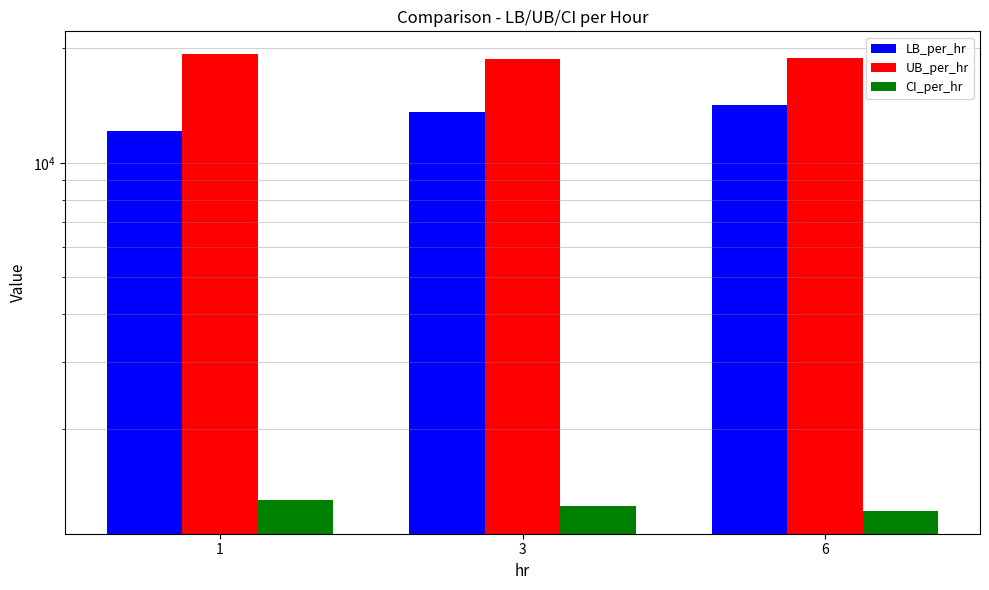

At 6, list the series in order from largest to smallest.

UB_per_hr, LB_per_hr, CI_per_hr